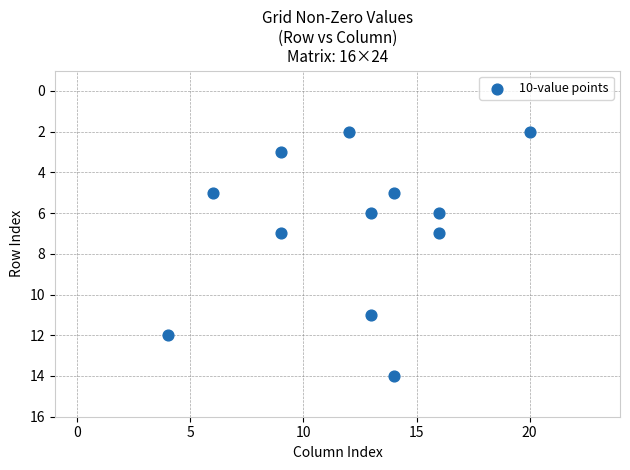

What is the range of Y values (max minus min)?

12